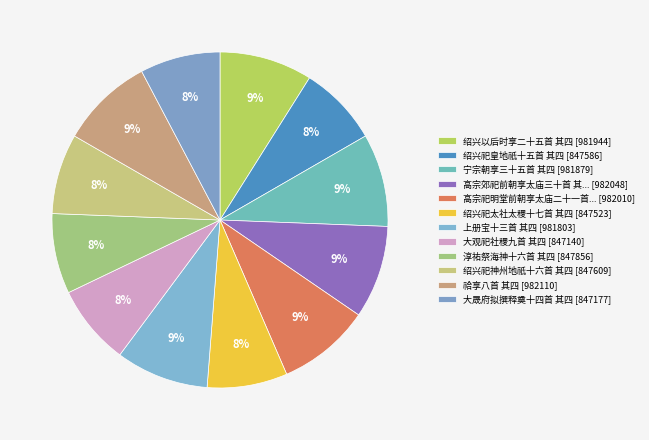

How many segments does this pie chart have?

12